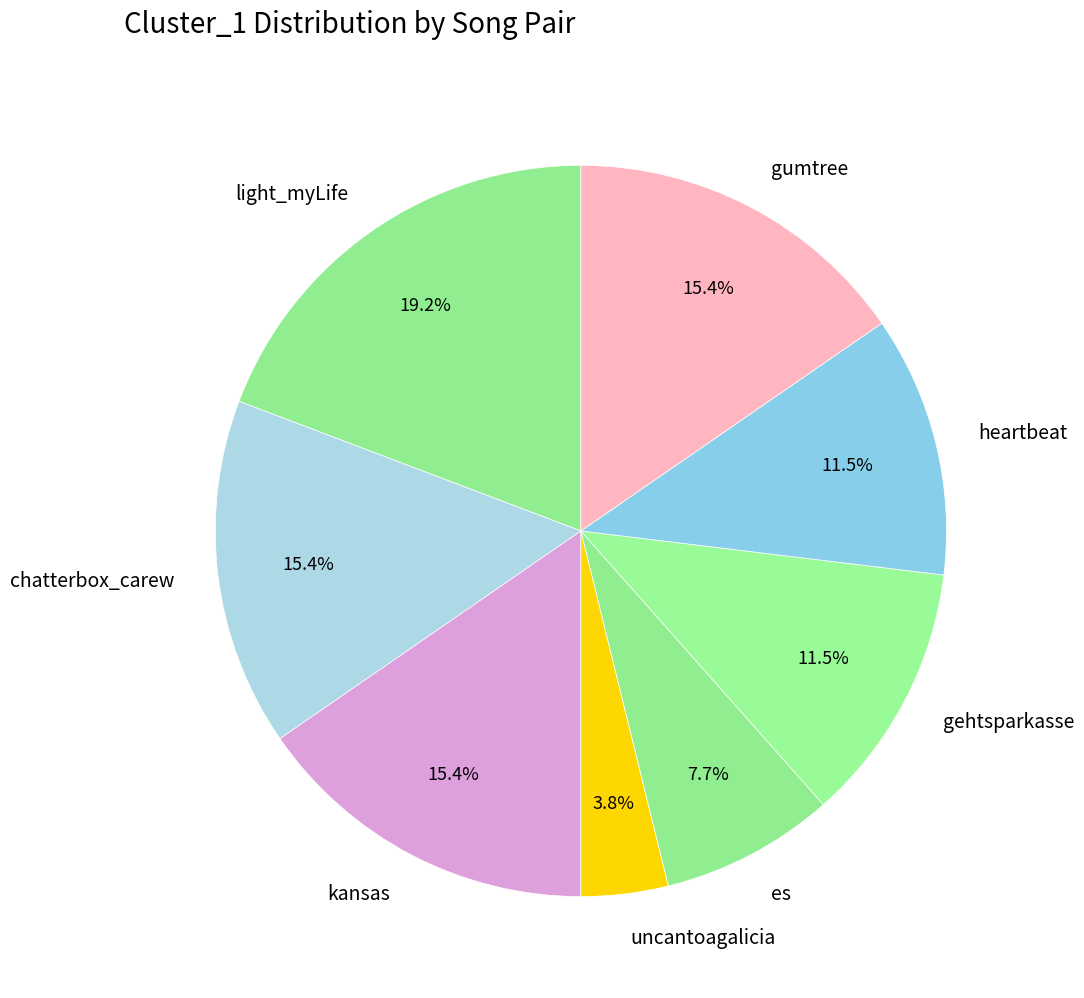

Which slice is the smallest?

uncantoagalicia